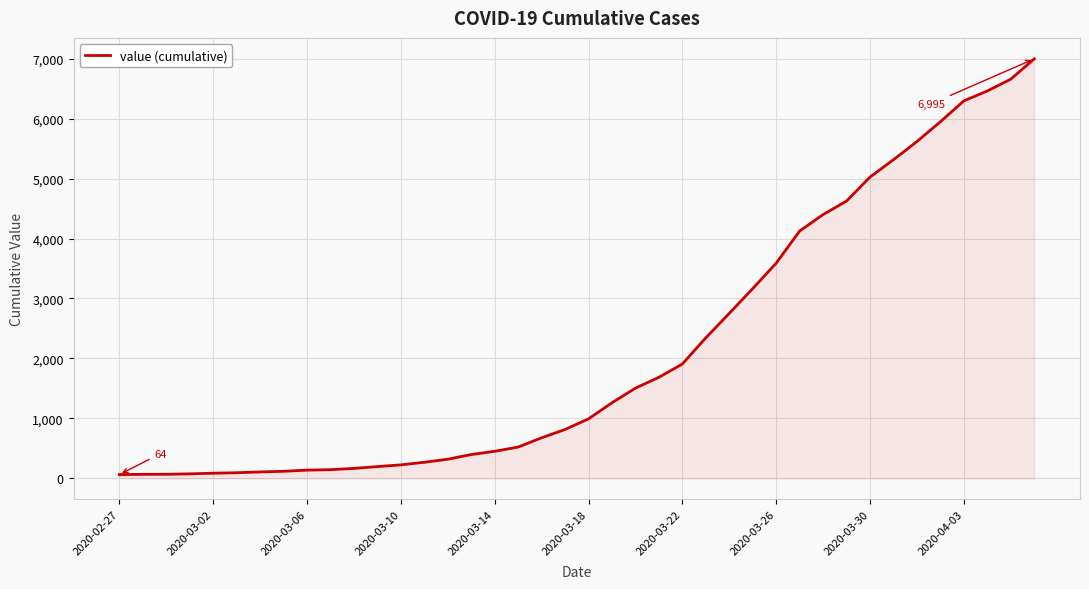

What is the greatest value displayed?

6995